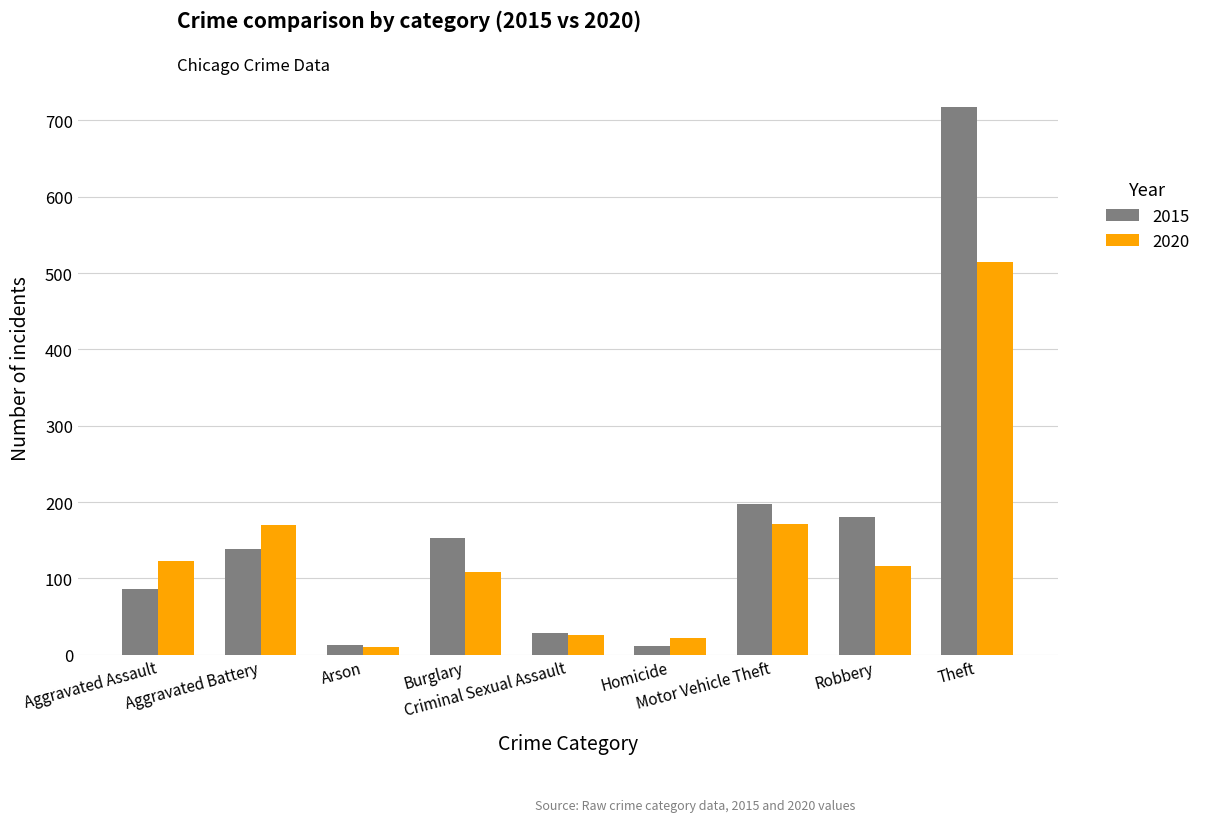

List the series in order of their peak value, lowest first.

2020, 2015